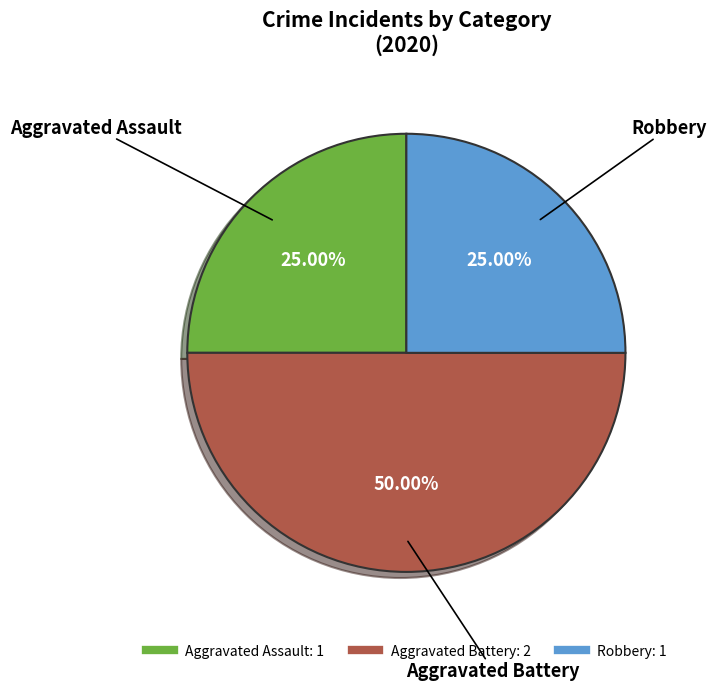

To the nearest percent, what is the average slice percentage?

33%